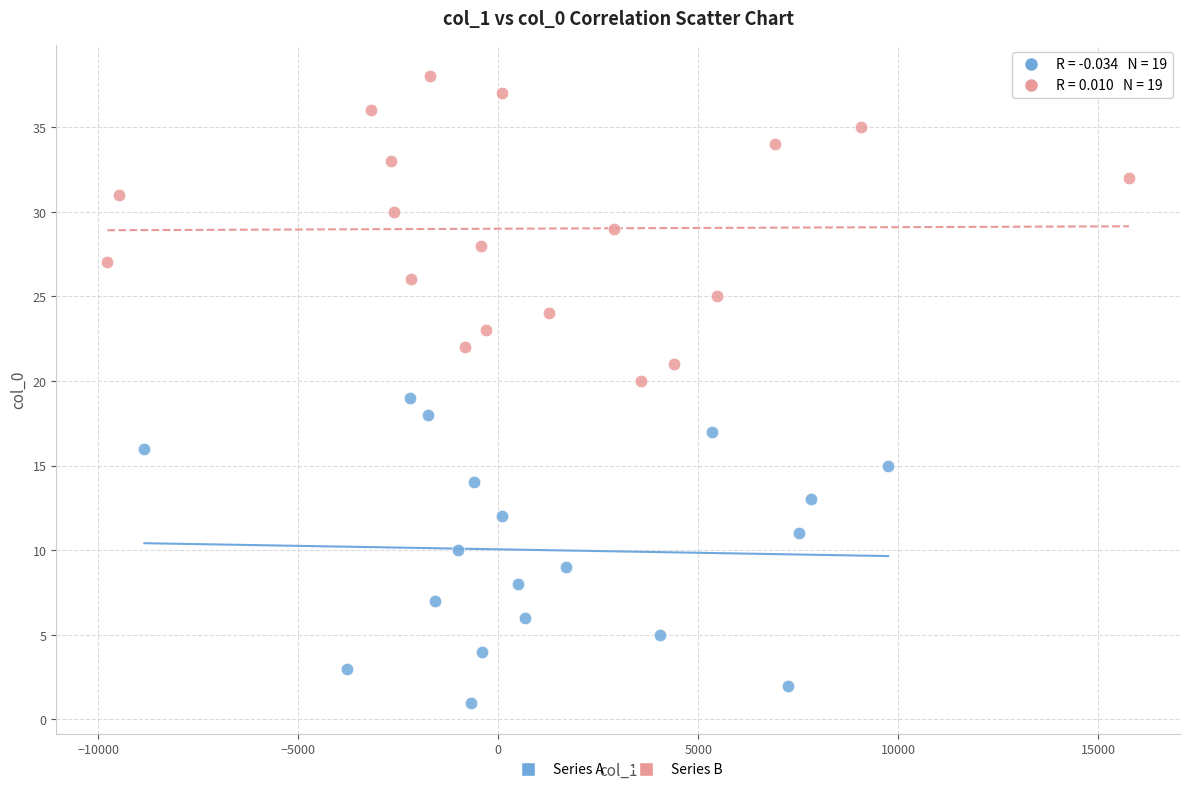

Which series reaches the maximum Y coordinate?

Series B